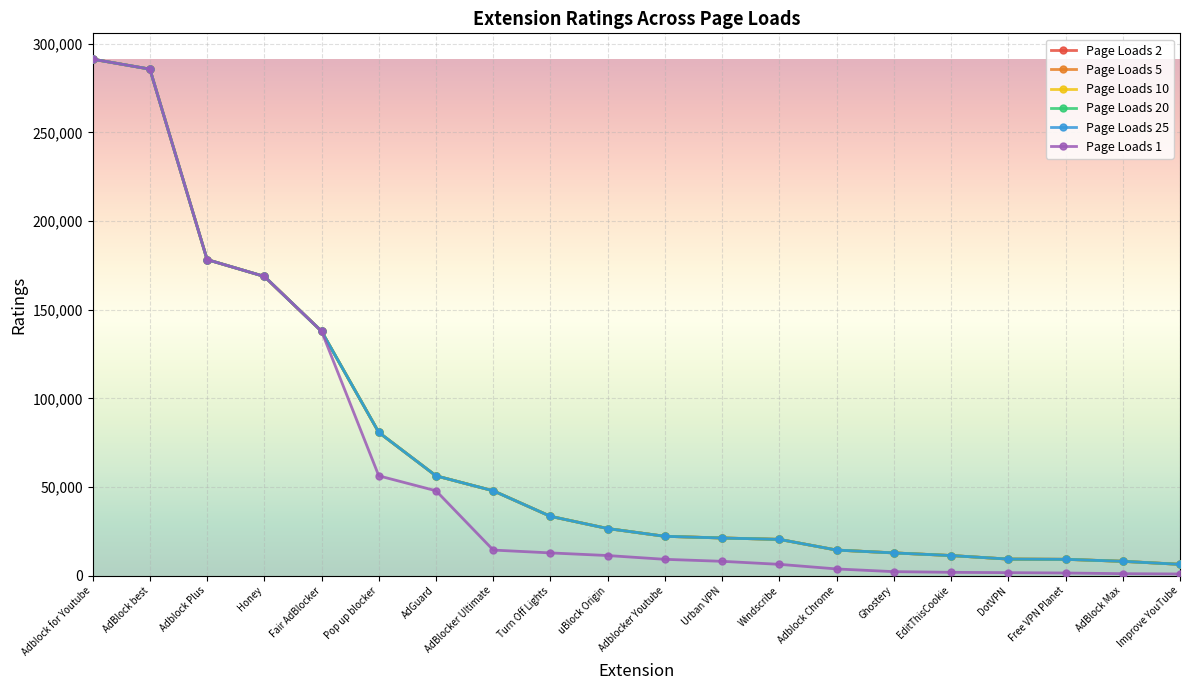

Is this an area chart (filled region under the line)?

No